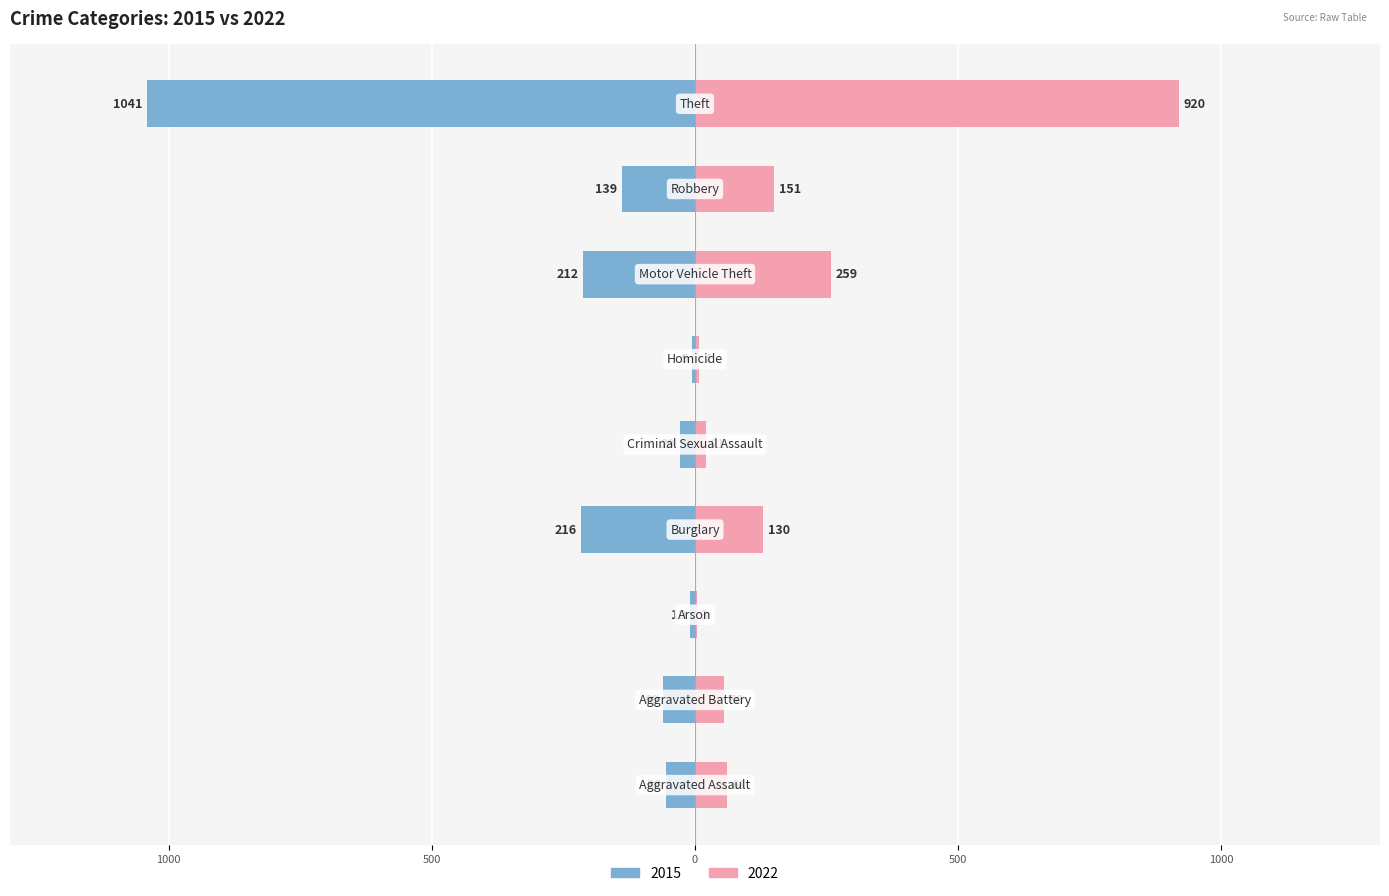

Is it true that 2015 equals -1041 at Theft?

True